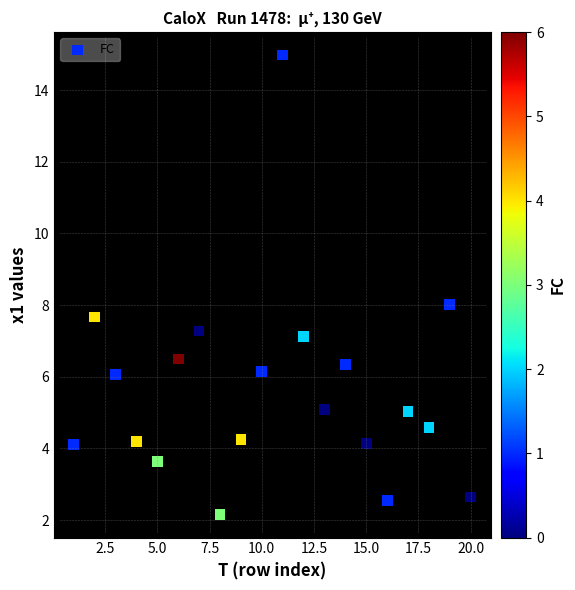

What is the range of Y values (max minus min)?

12.8